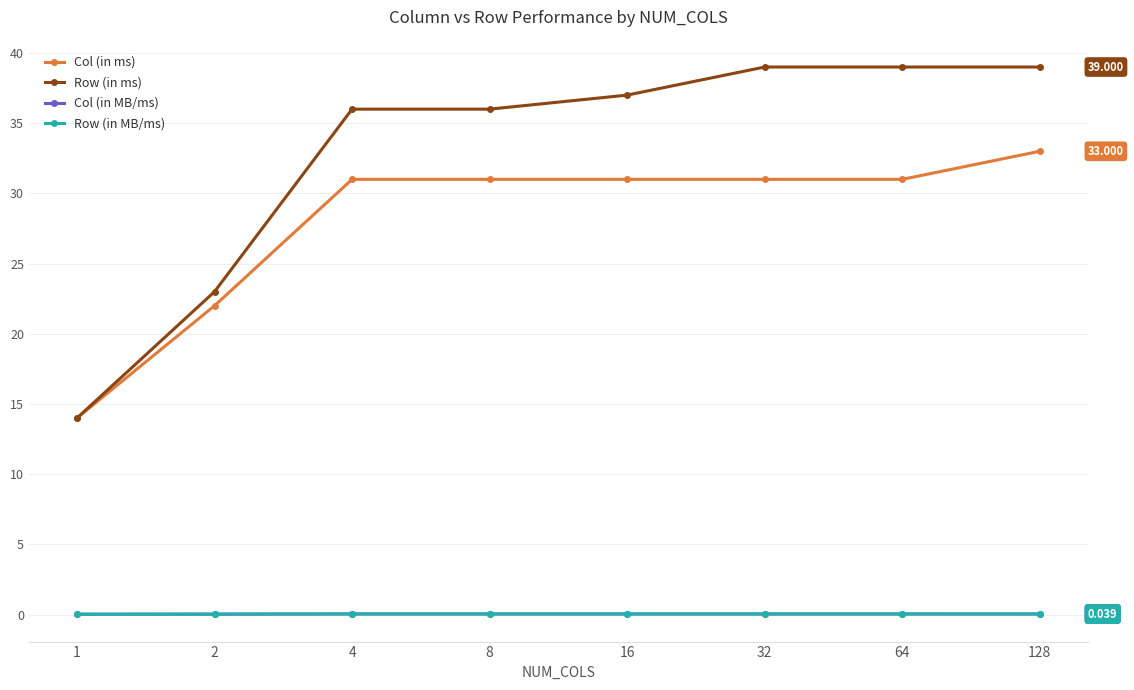

Which series has the widest spread of values?

Row (in ms)